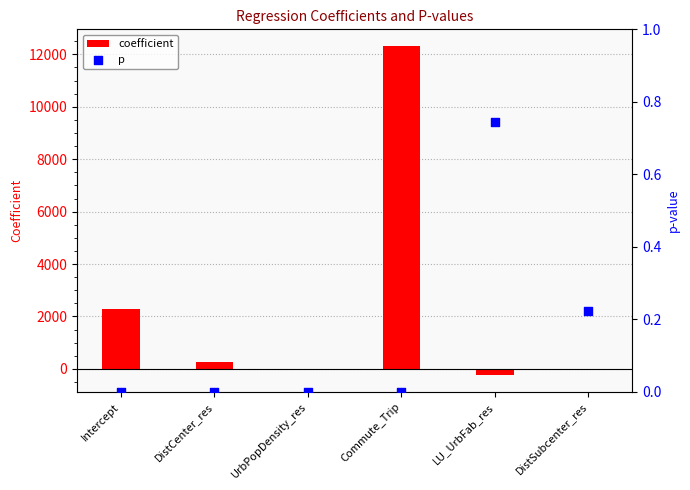

At which category is the sum across all series the highest?

Commute_Trip